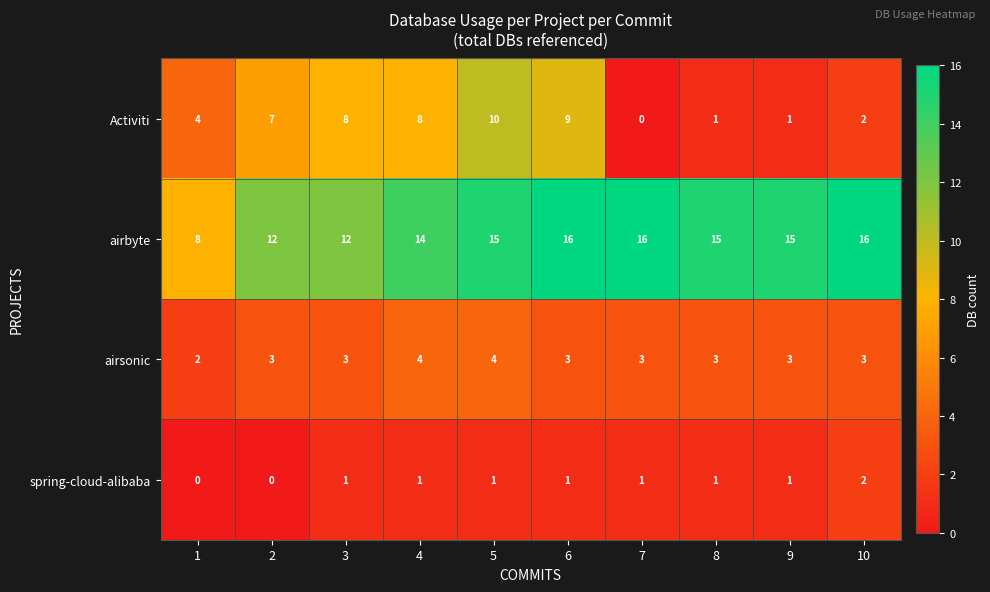

Between 6 and 10, which series saw the biggest shift?

Activiti